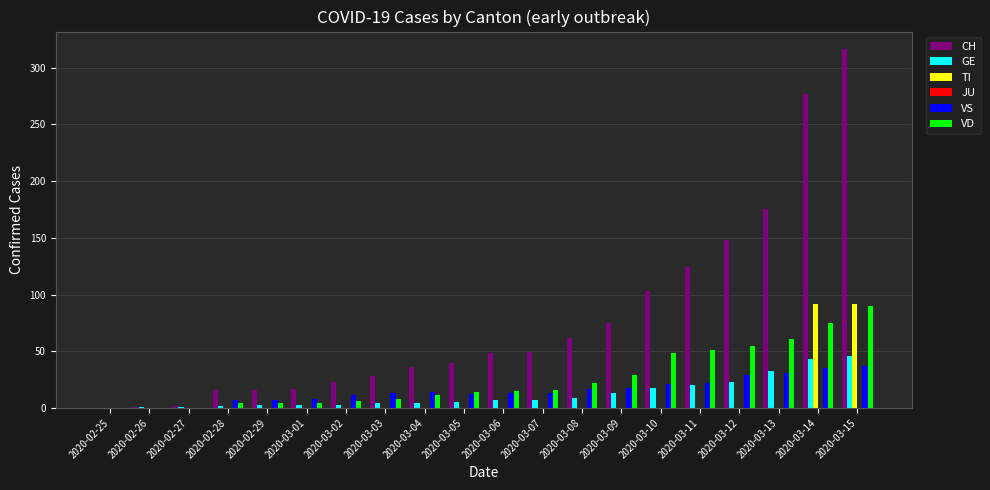

Between 2020-02-26 and 2020-03-08, which series saw the biggest shift?

CH